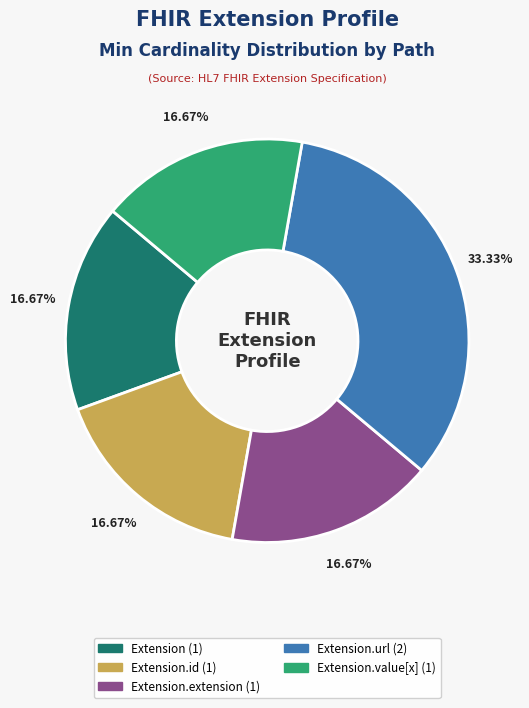

Is there a majority slice in this chart?

No